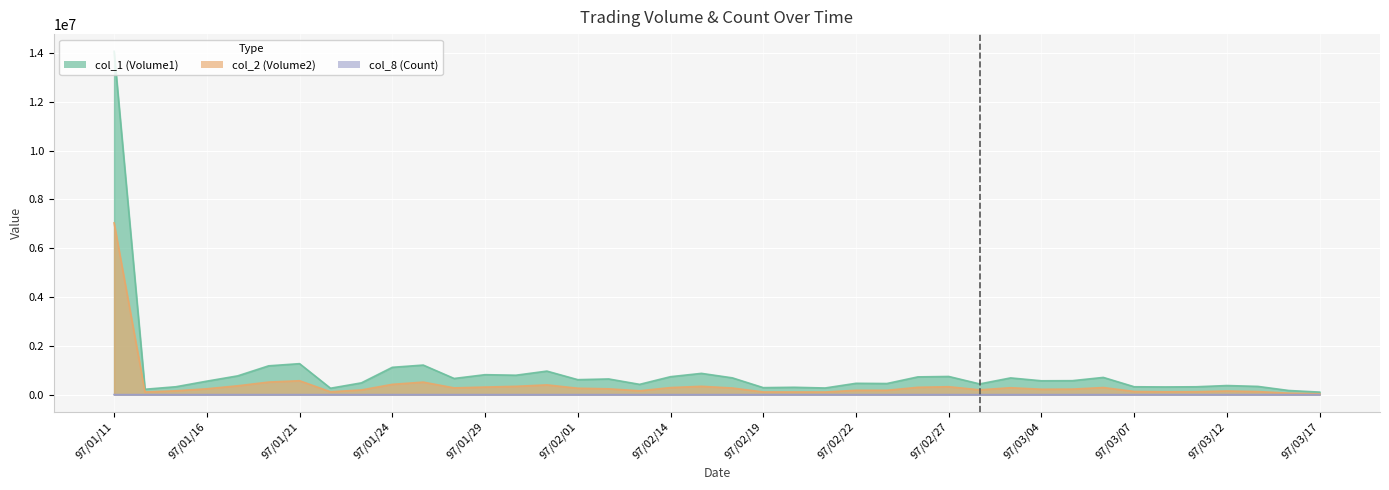

What is the difference between the maximum and minimum values in the col_1 (Volume1) series?

13965000